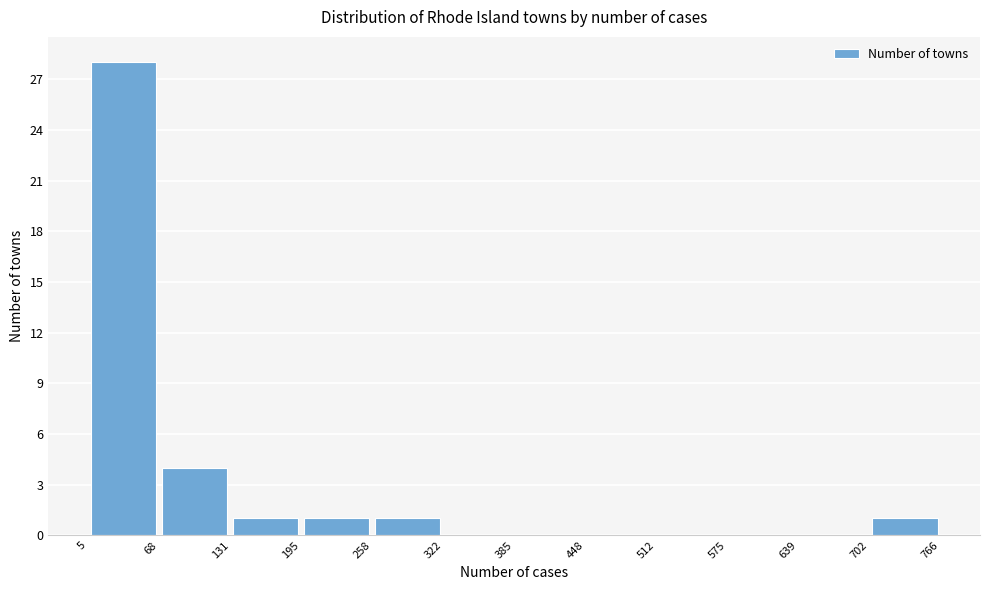

Reading left to right, transcribe this chart: for each bar, give the range it covers on the x-axis and its height. The values are not printed on the chart, so give them approximately, as read against the axis.

5 to 68: 28
68 to 131: 4
131 to 195: 1
195 to 258: 1
258 to 322: 1
322 to 385: 0
385 to 448: 0
448 to 512: 0
512 to 575: 0
575 to 639: 0
639 to 702: 0
702 to 766: 1